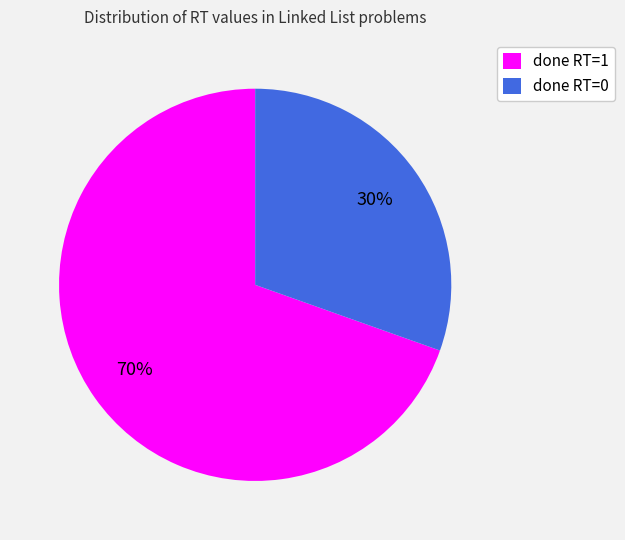

What percentage is the done RT=0 slice, to the nearest percent?

30%